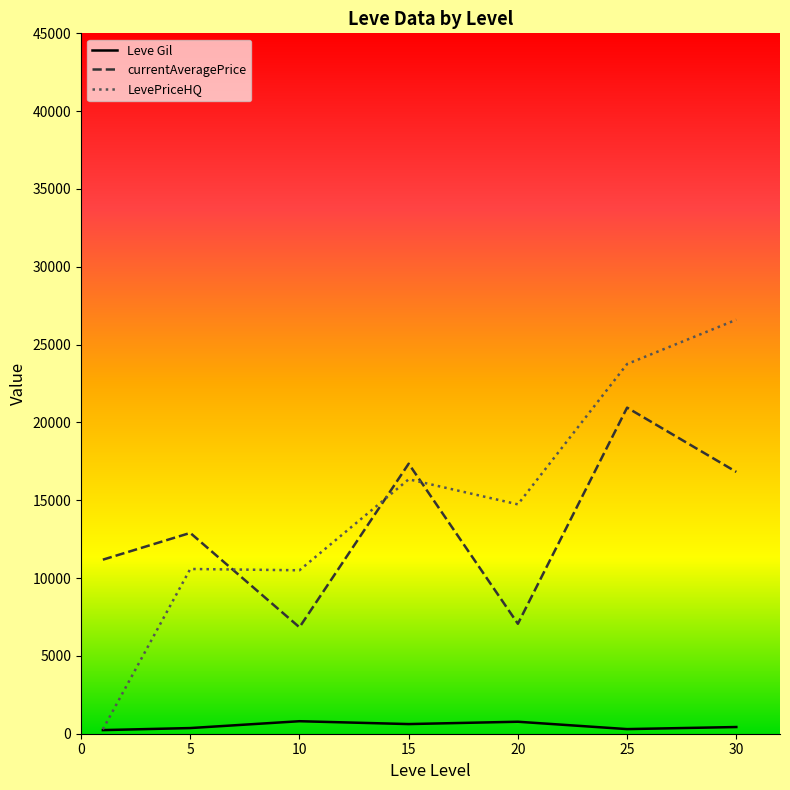

Rank the series by their maximum value, from highest to lowest.

LevePriceHQ, currentAveragePrice, Leve Gil